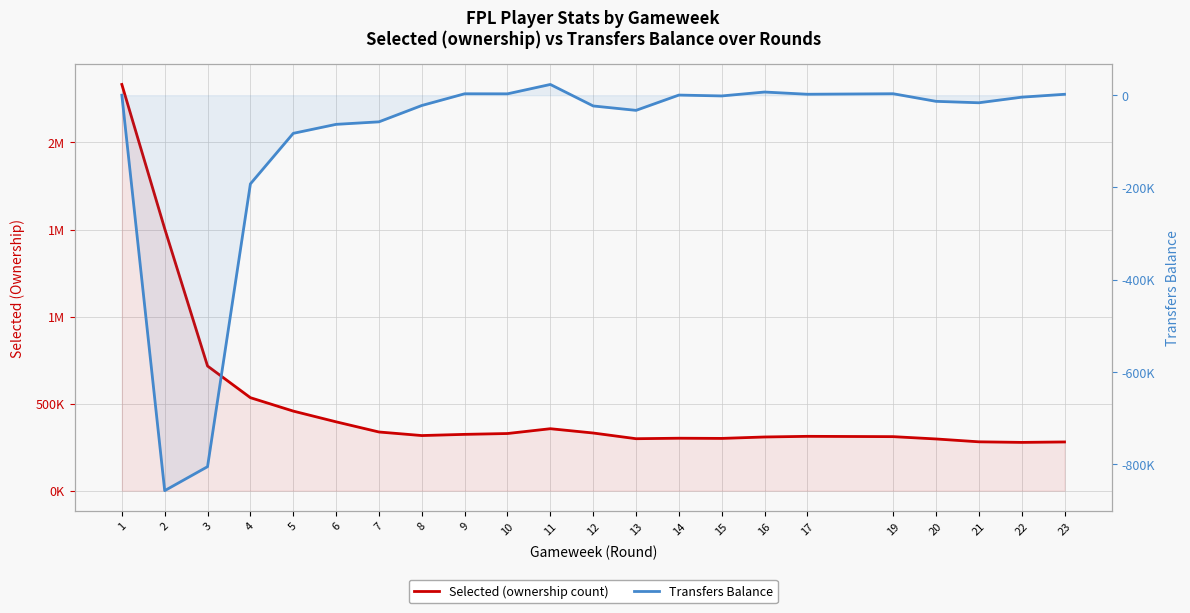

Which label corresponds to the largest value in the chart?

1